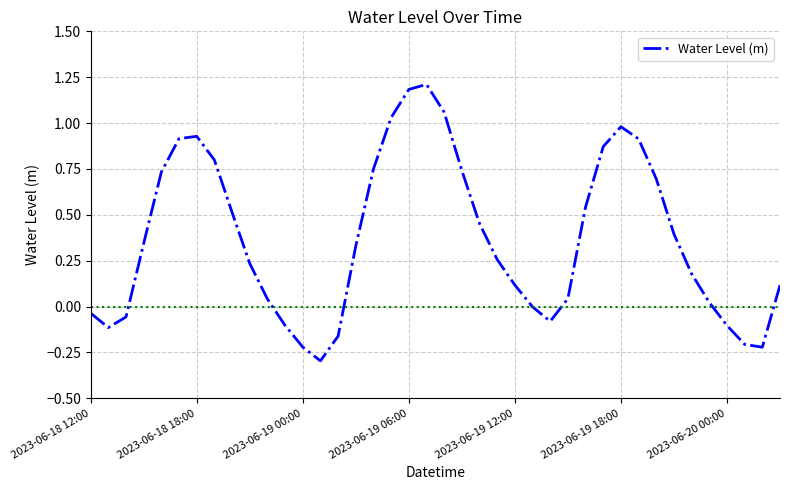

How many lines are shown in the chart?

1